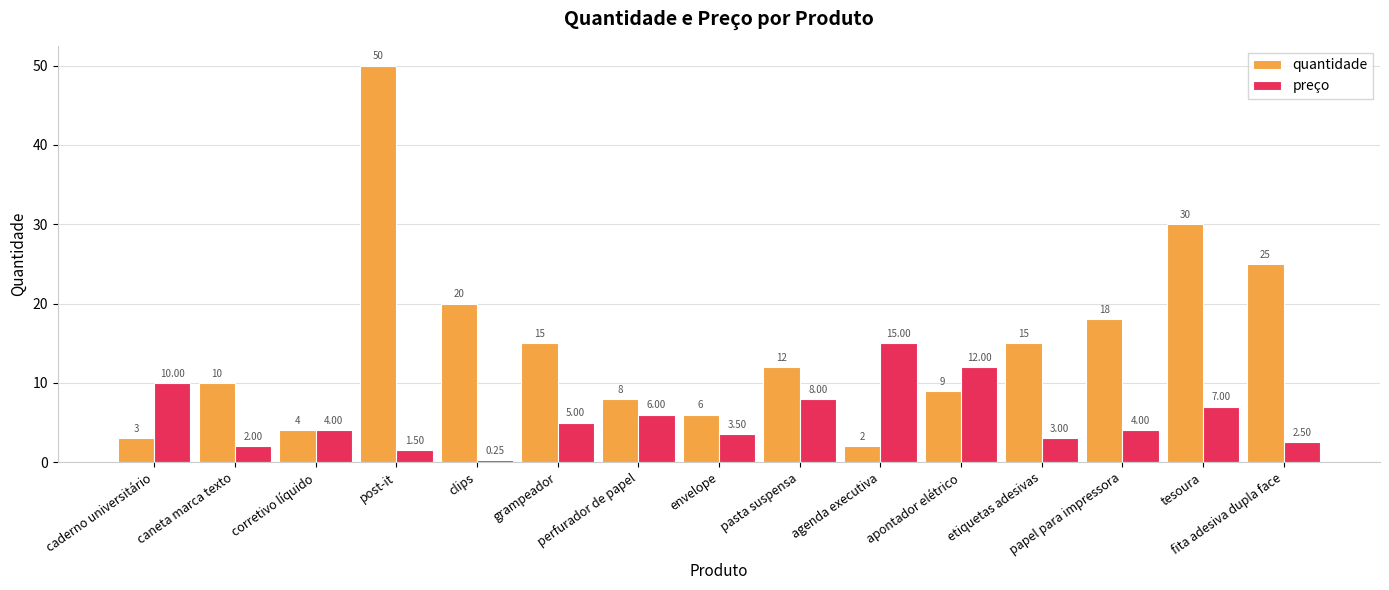

What is the difference between the maximum and minimum values in the quantidade series?

48.0